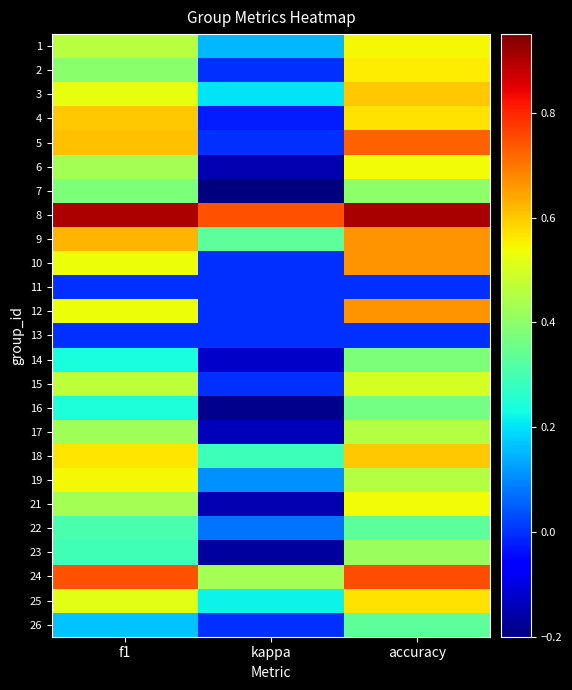

At kappa, list the series in order from largest to smallest.

8, 24, 9, 18, 25, 3, 1, 19, 22, 2, 5, 10, 11, 12, 13, 15, 26, 4, 14, 17, 6, 21, 23, 16, 7